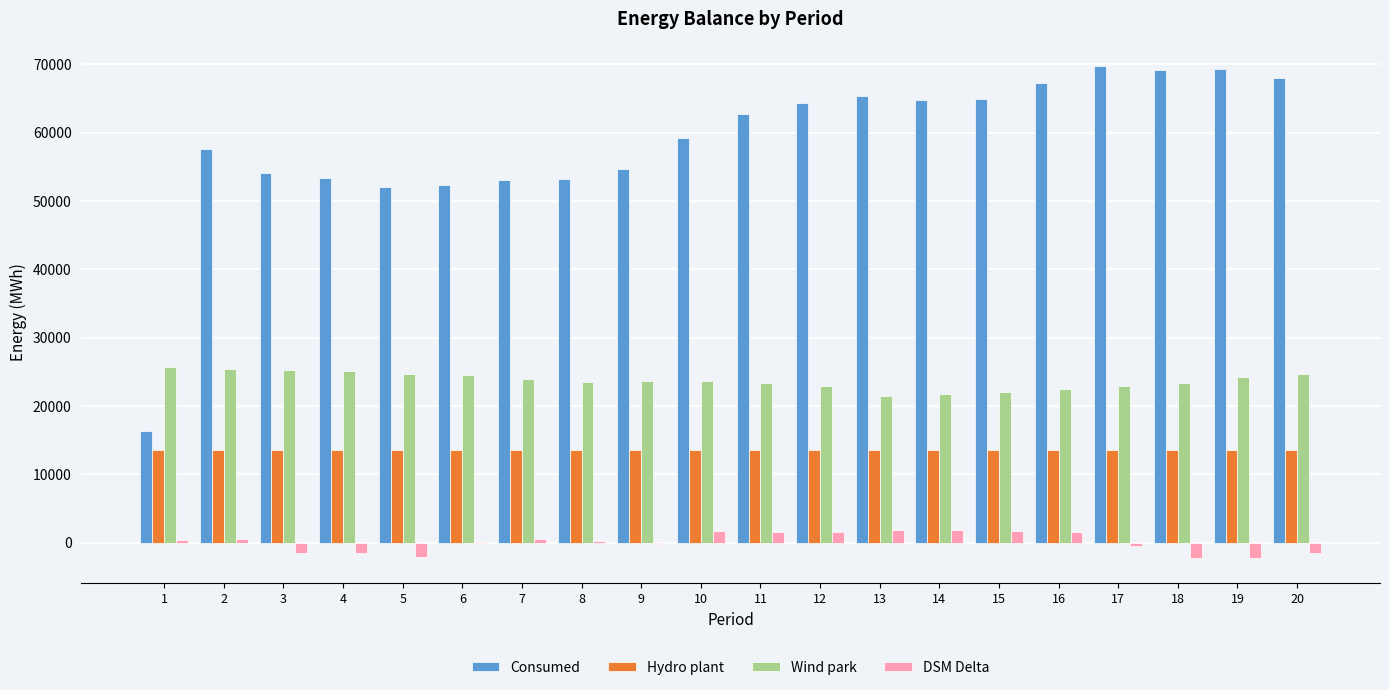

Is the value of DSM Delta at 1 greater than the value of Hydro plant at 18?

No